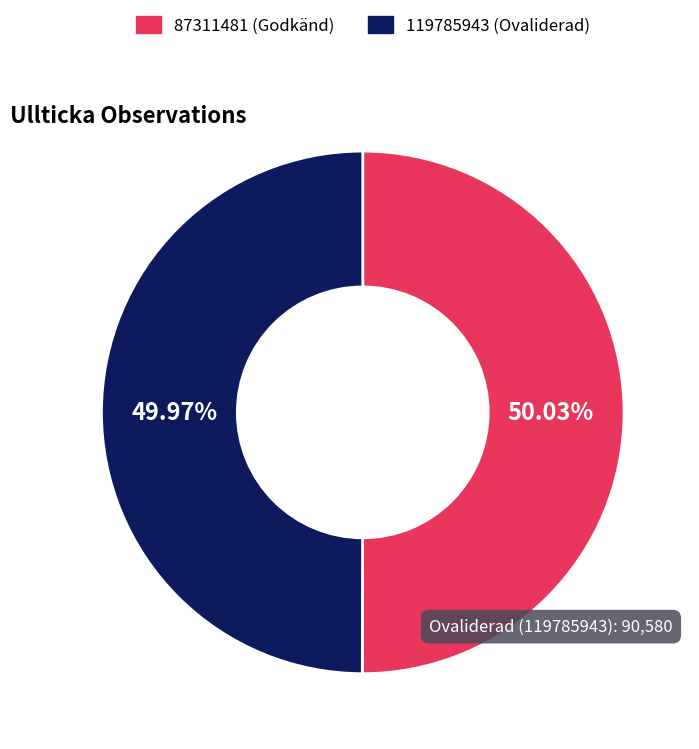

Approximately how many times larger is the value at 87311481 (Godkänd) compared to 119785943 (Ovaliderad)?

1.0